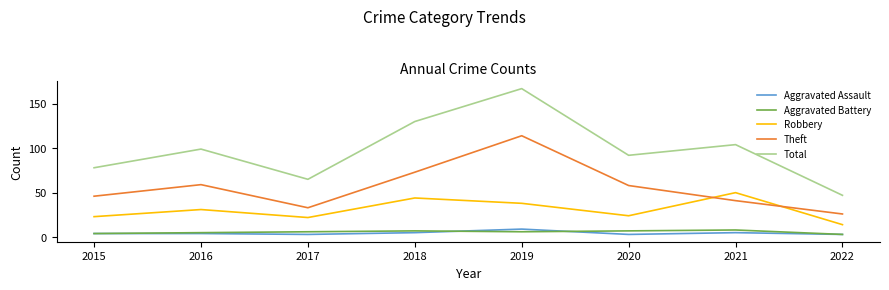

True or false: Theft and Total intersect in this chart.

False